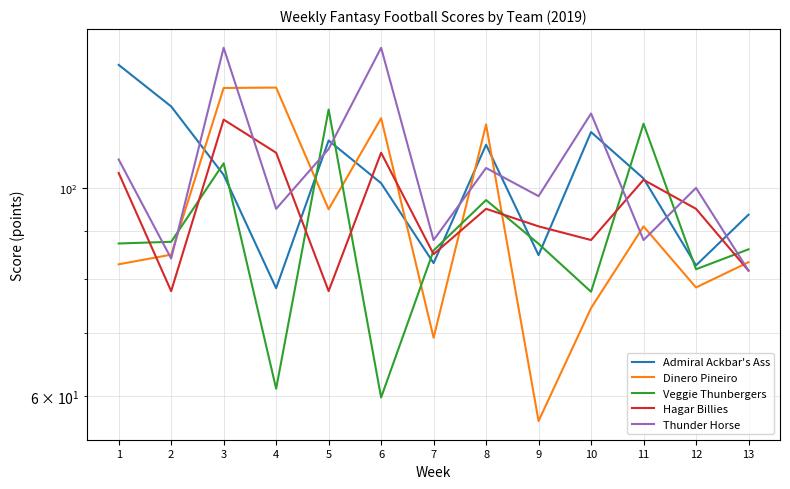

Rank the series at 8 from lowest to highest value.

Hagar Billies, Veggie Thunbergers, Thunder Horse, Admiral Ackbar's Ass, Dinero Pineiro